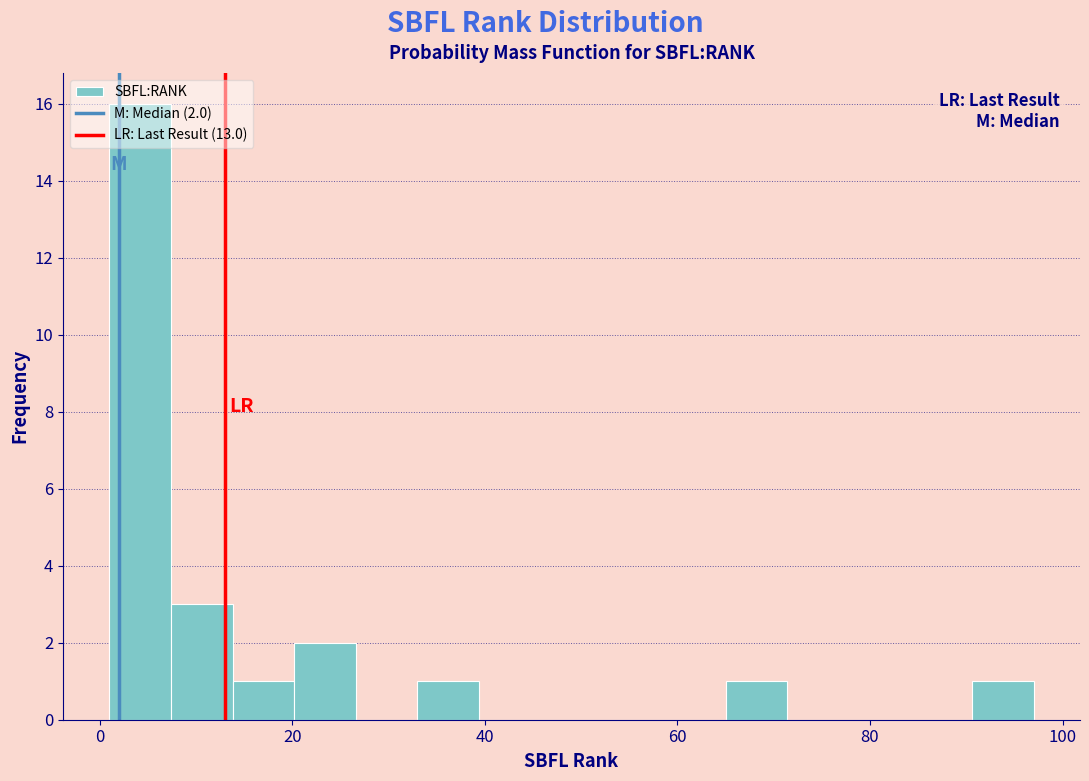

Read against the x-axis, roughly where is the centre of the tallest bar?

4